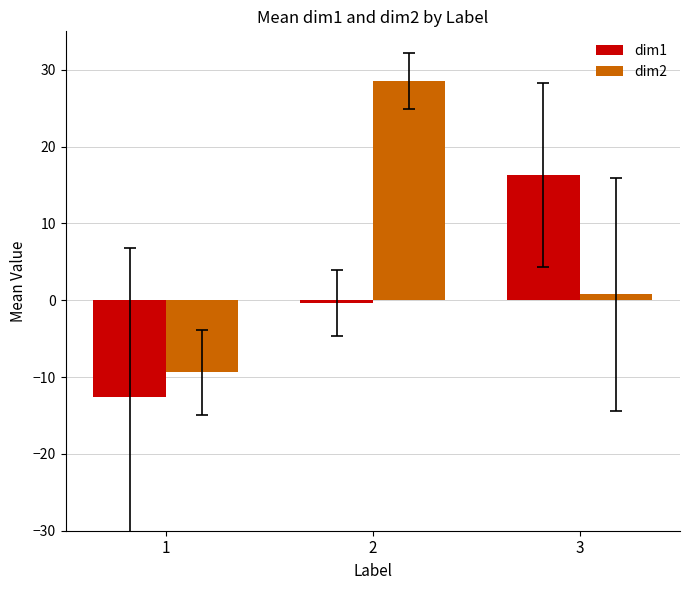

The value of dim2 at 2 is 28.5. True or false?

True